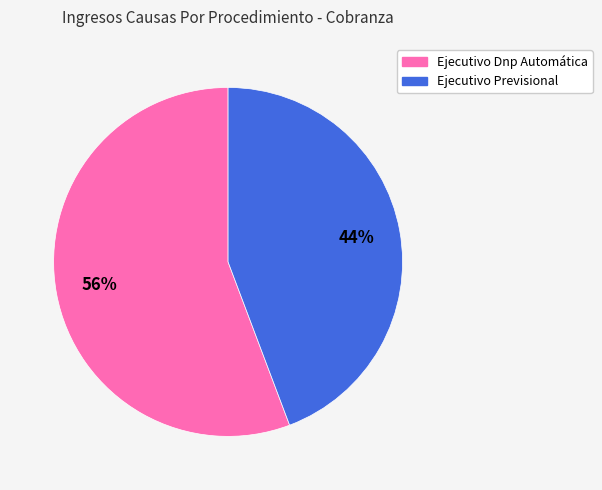

Combined, do Ejecutivo Dnp Automática and Ejecutivo Previsional account for over 50%?

Yes